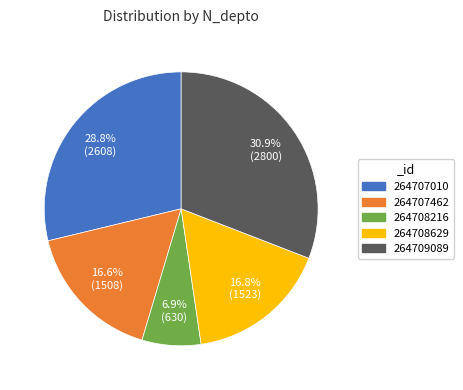

To the nearest percent, what is the average slice percentage?

20%